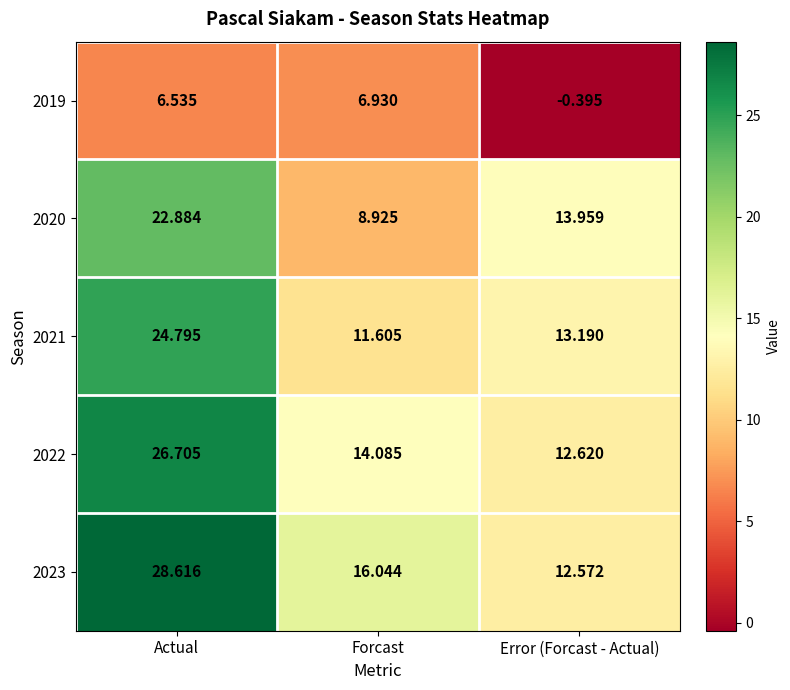

List the labels in order of 2019 value, smallest first.

Error (Forcast - Actual), Actual, Forcast